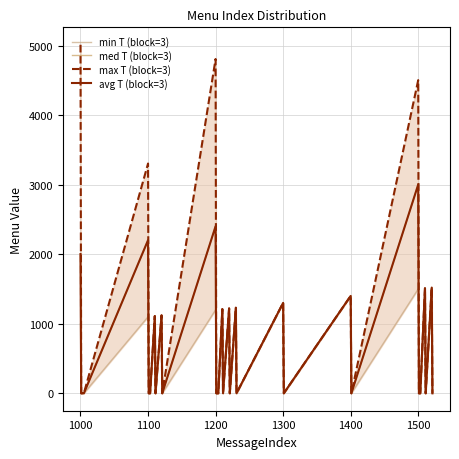

Is the value of avg T (block=3) at 27 greater than the value of med T (block=3) at 9?

Yes